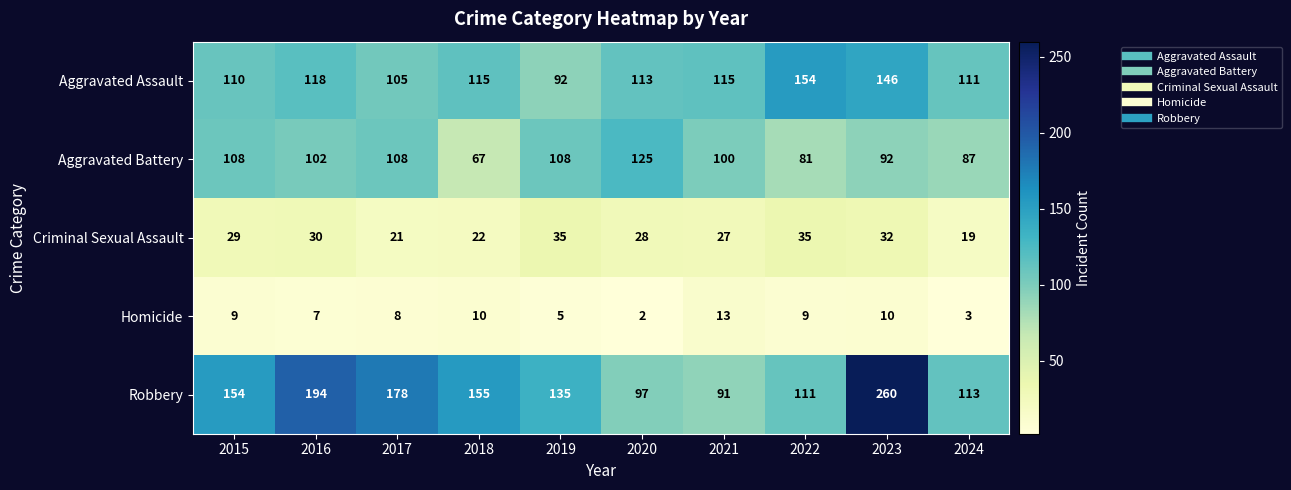

What is the total value across all series at 2021?

346